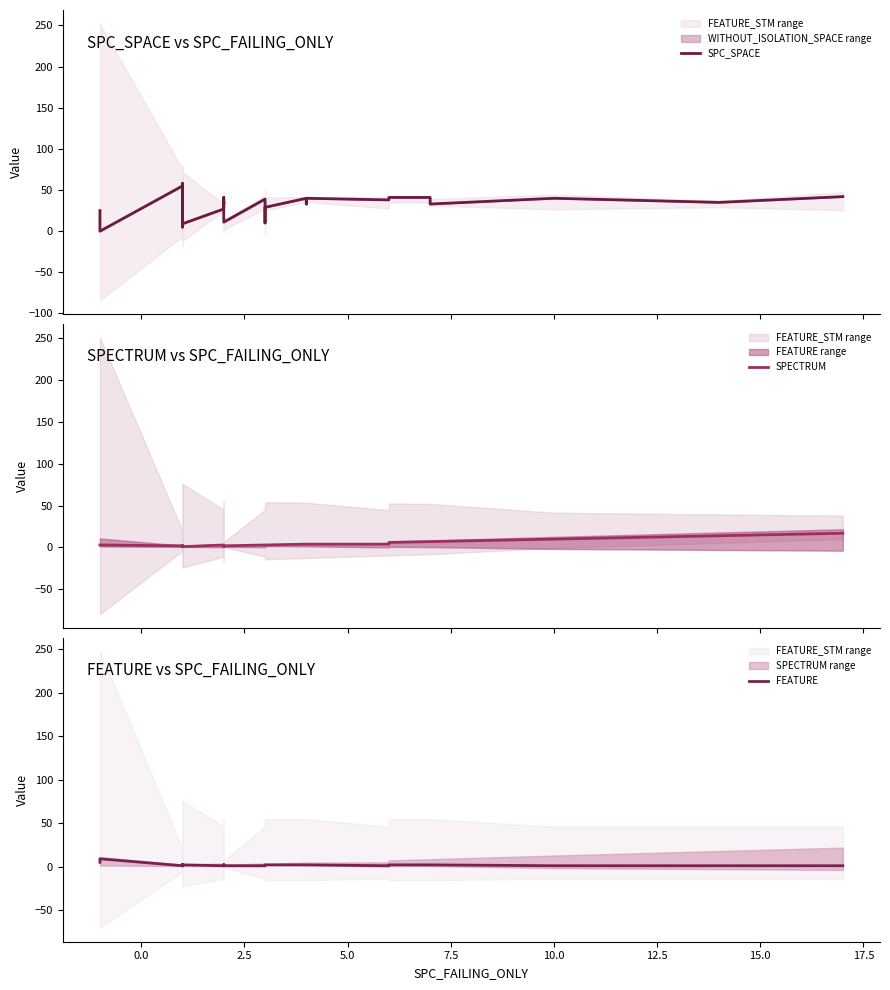

How many interior local peaks does the FEATURE series have?

9